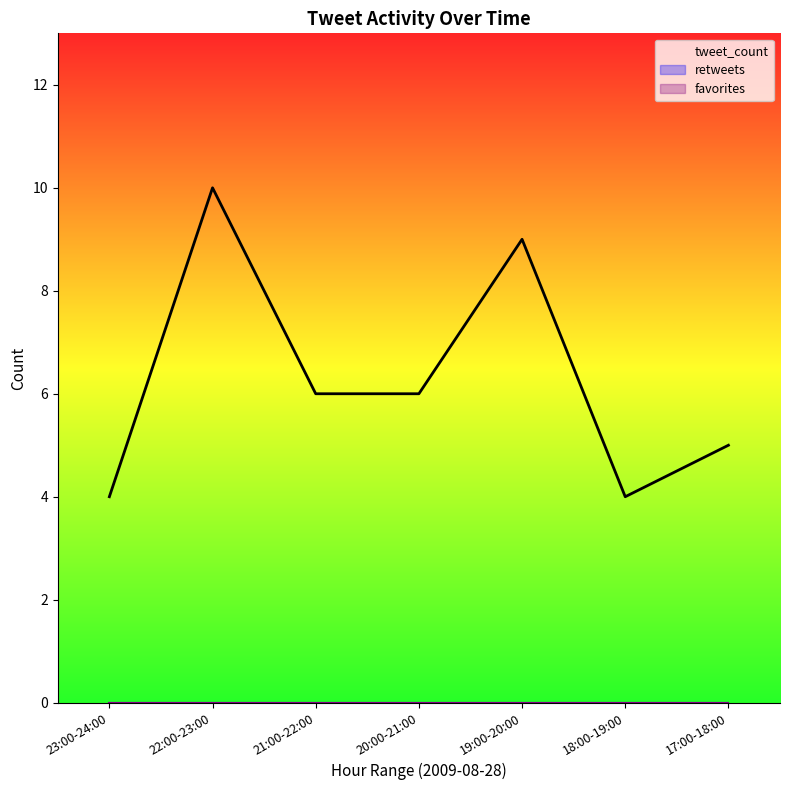

What is the difference between the maximum and minimum values in the tweet_count series?

6